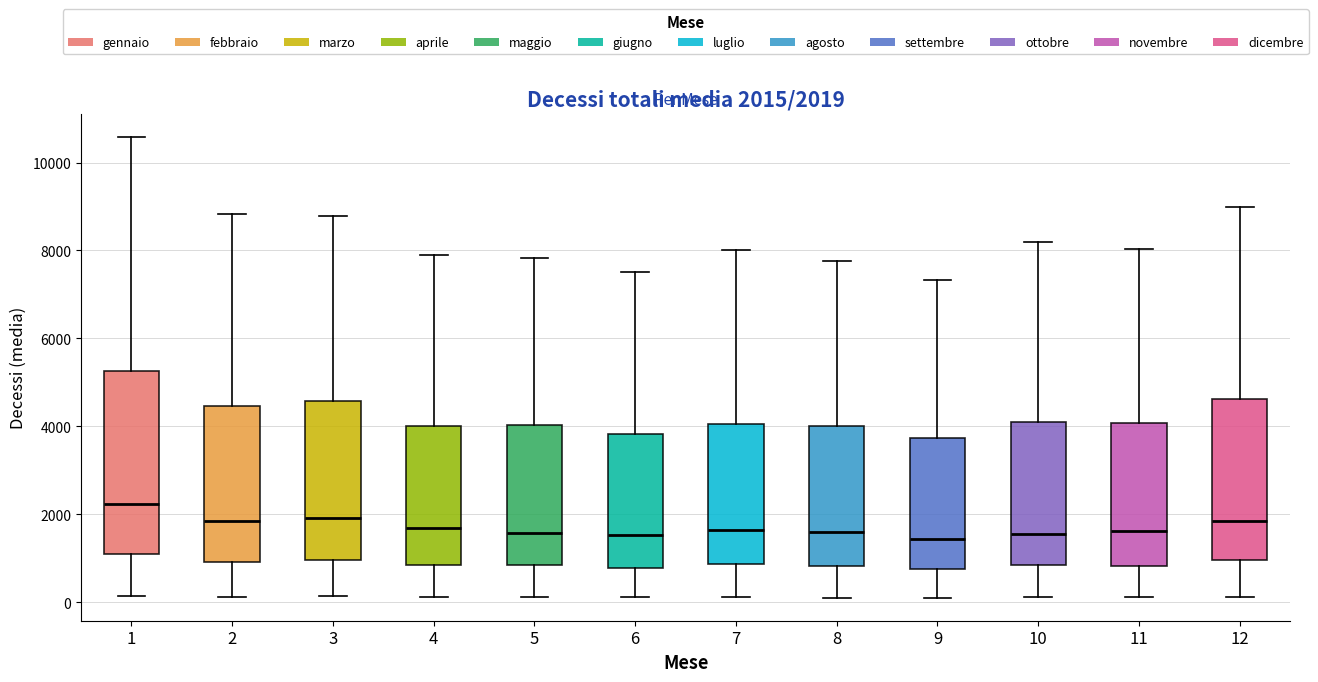

Comparing the boxes themselves (not the whiskers), which one is the tallest?

1